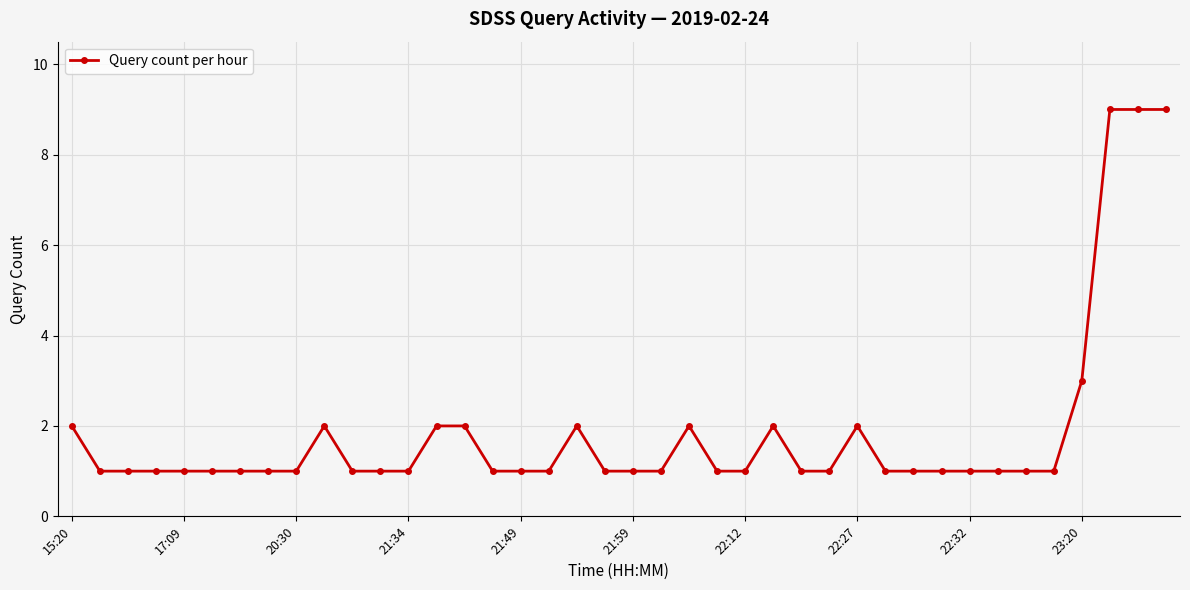

What is the value of the 36th point from the left?

1